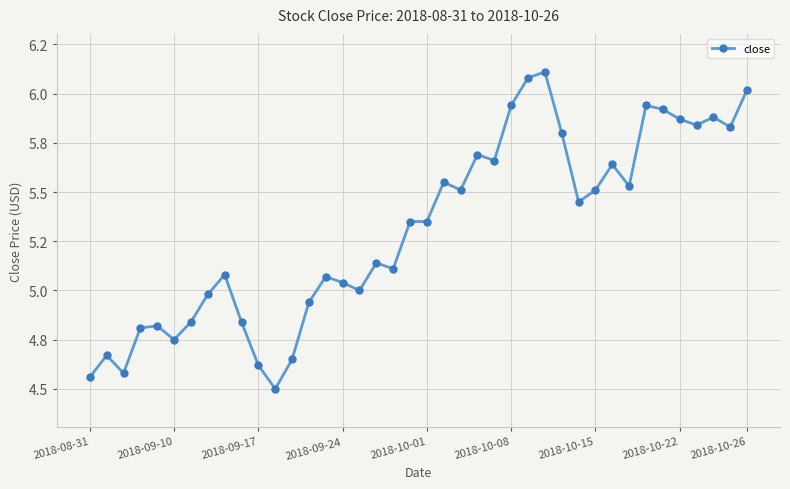

What is the difference between the maximum and minimum values?

1.6